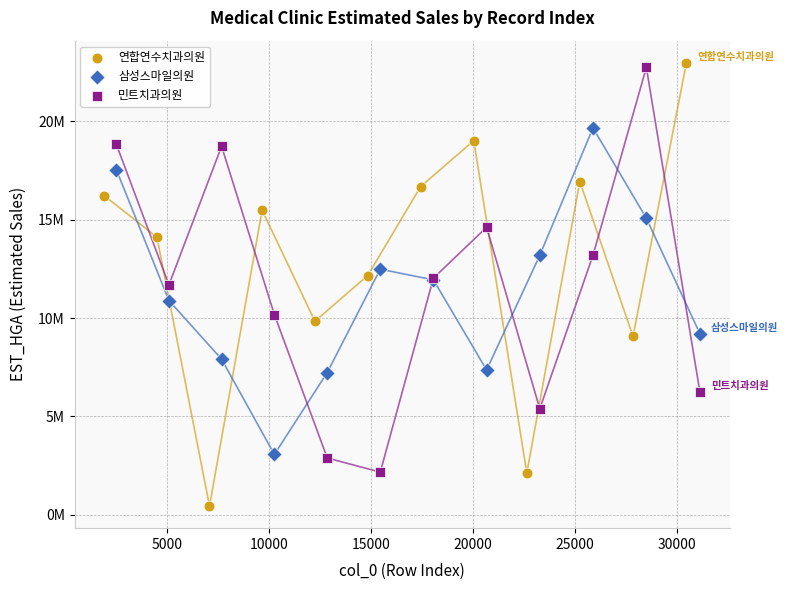

Which series reaches the maximum Y coordinate?

연합연수치과의원